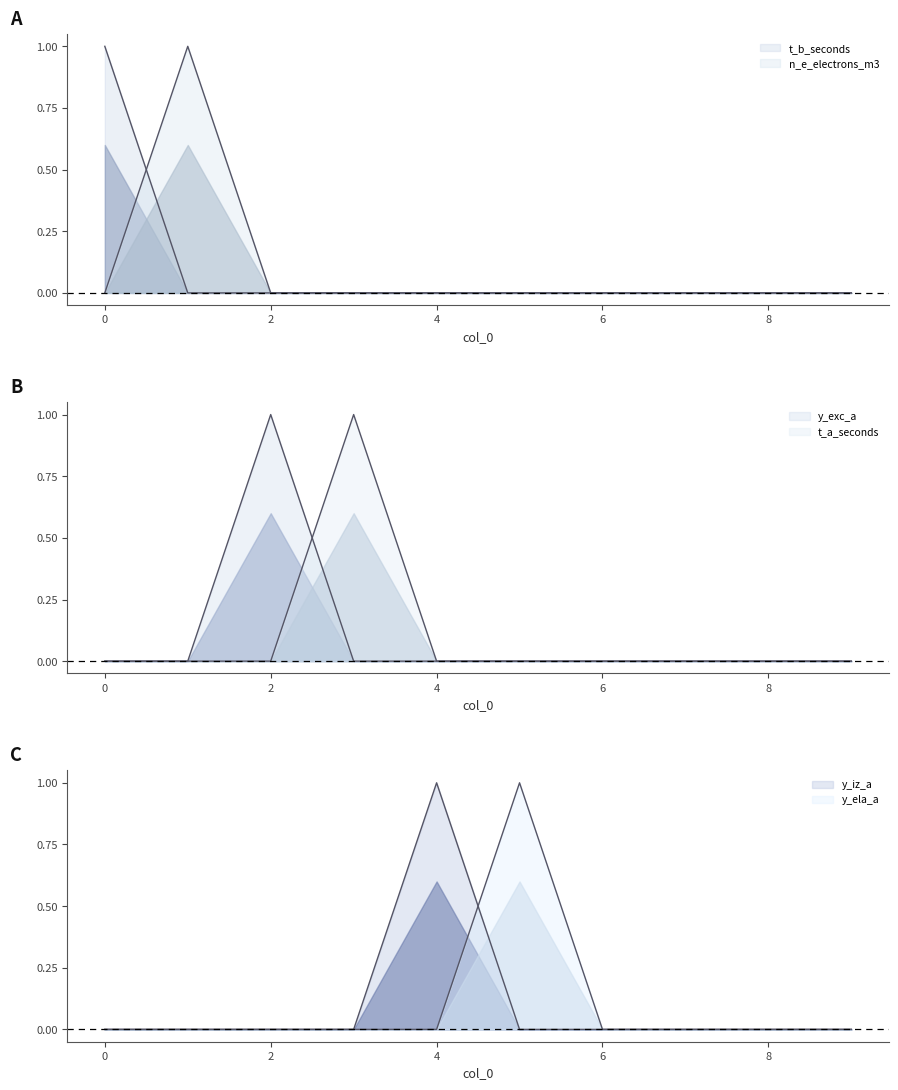

Reading right to left, extract all data points from this chart.

t_b_seconds: 0	0	0	0	0	0	0	0	0	1
n_e_electrons_m3: 0	0	0	0	0	0	0	0	1	0
y_exc_a: 0	0	0	0	0	0	0	1	0	0
t_a_seconds: 0	0	0	0	0	0	1	0	0	0
y_iz_a: 0	0	0	0	0	1	0	0	0	0
y_ela_a: 0	0	0	0	1	0	0	0	0	0